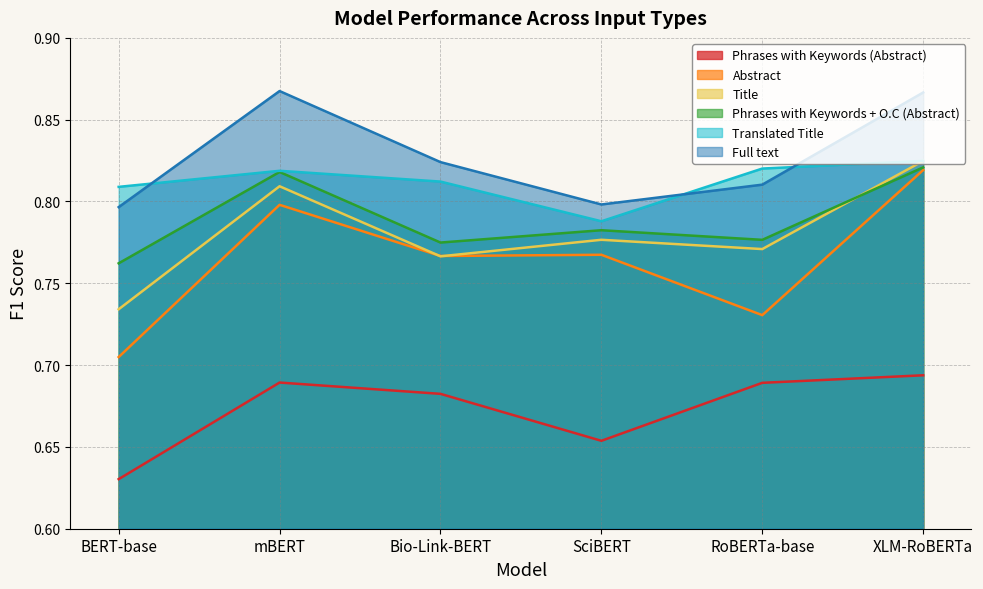

How many Phrases with Keywords (Abstract) values are between 0 and 1?

6